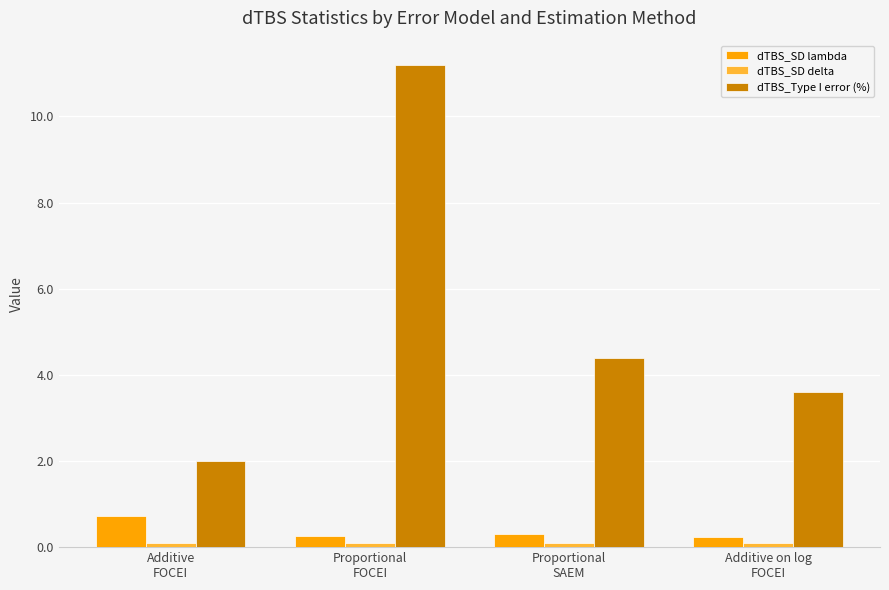

What is the average value of the dTBS_SD lambda series?

0.4